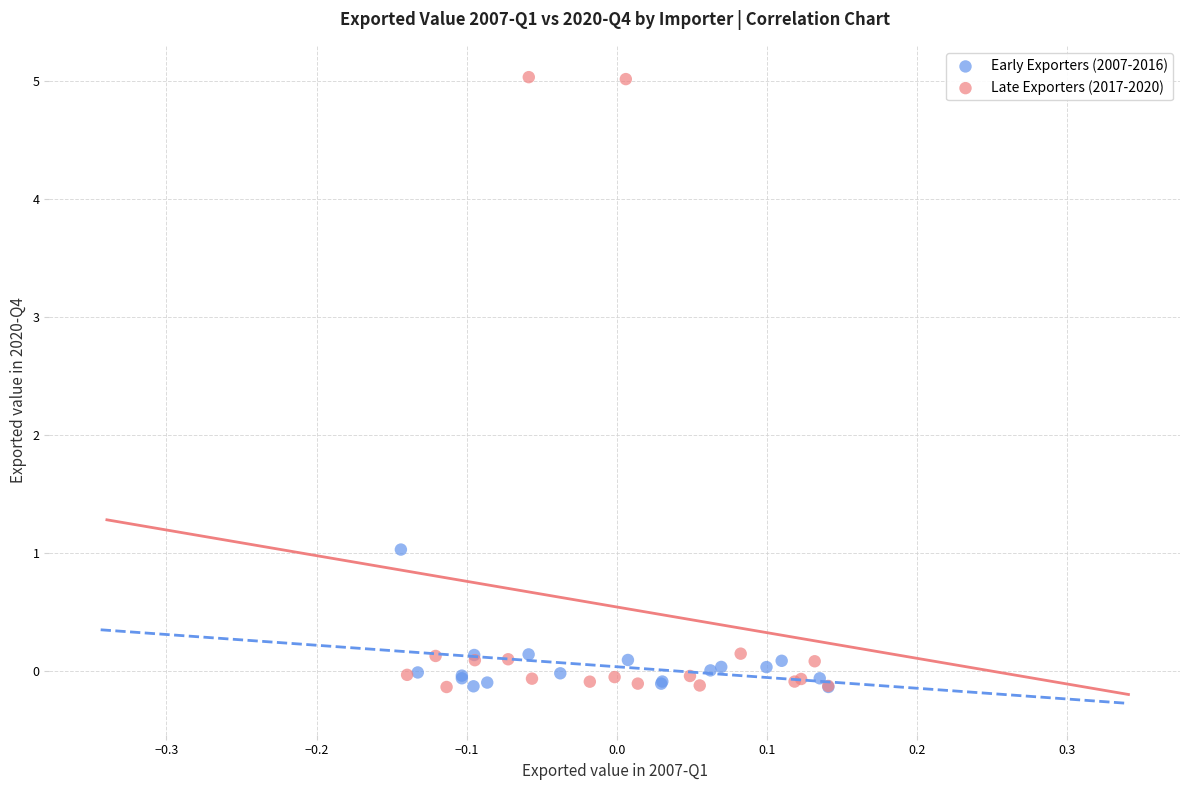

Which series contains the highest Y value?

Late Exporters (2017-2020)